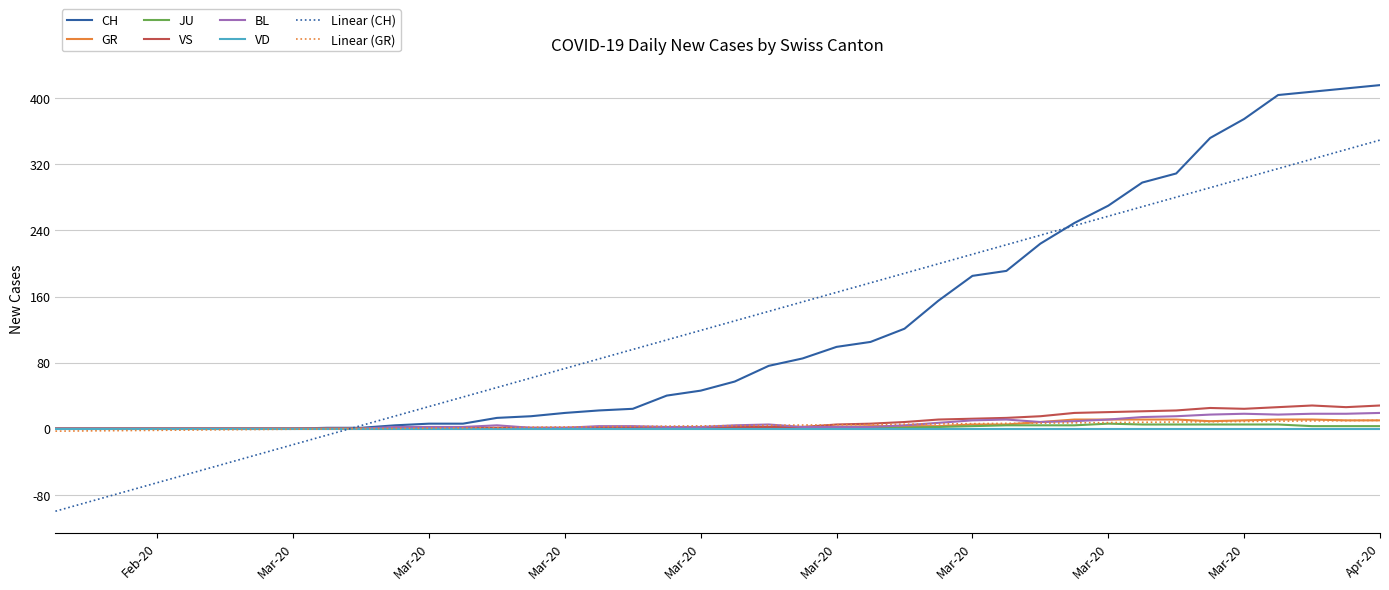

What is the minimum value shown in the chart?

-100.0